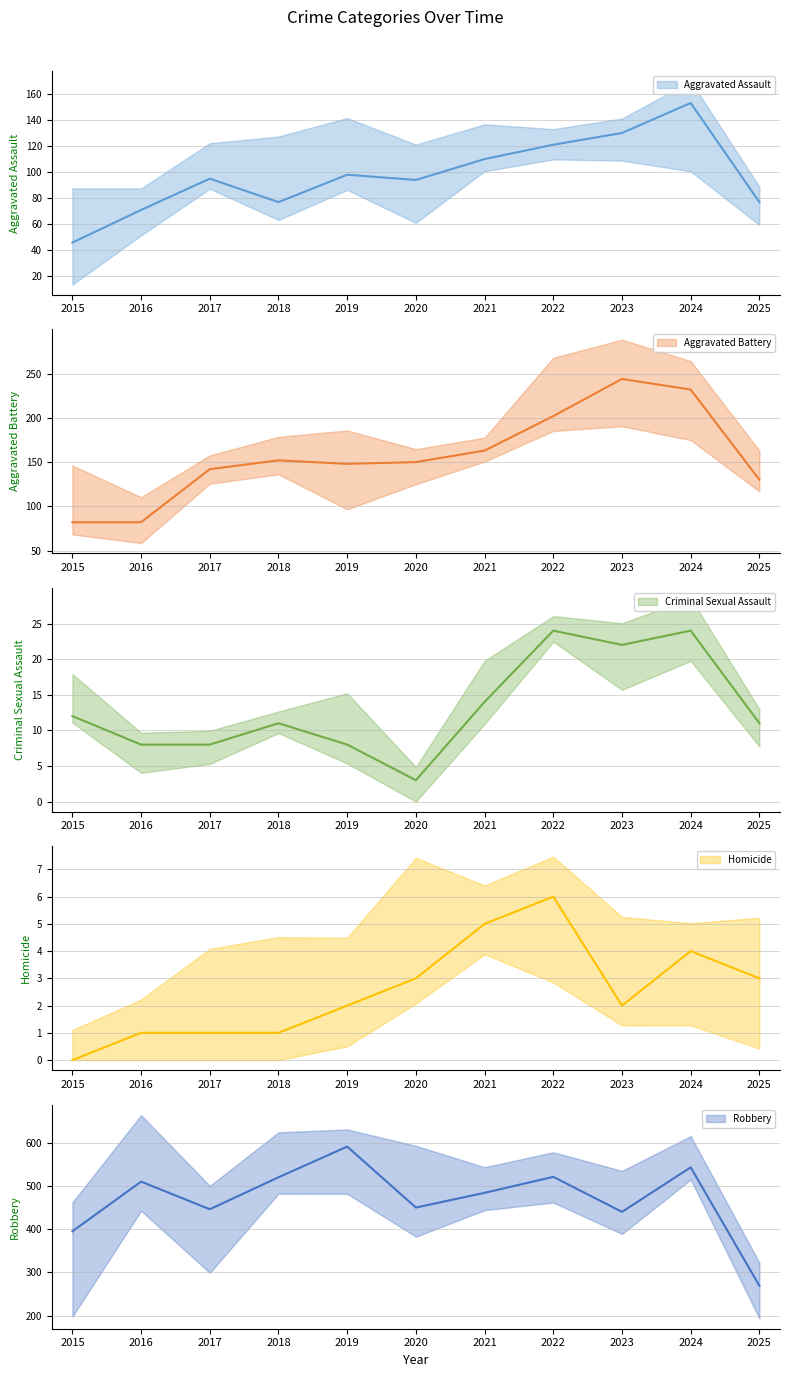

What is the value of the Homicide point at the 9th from the left?

2